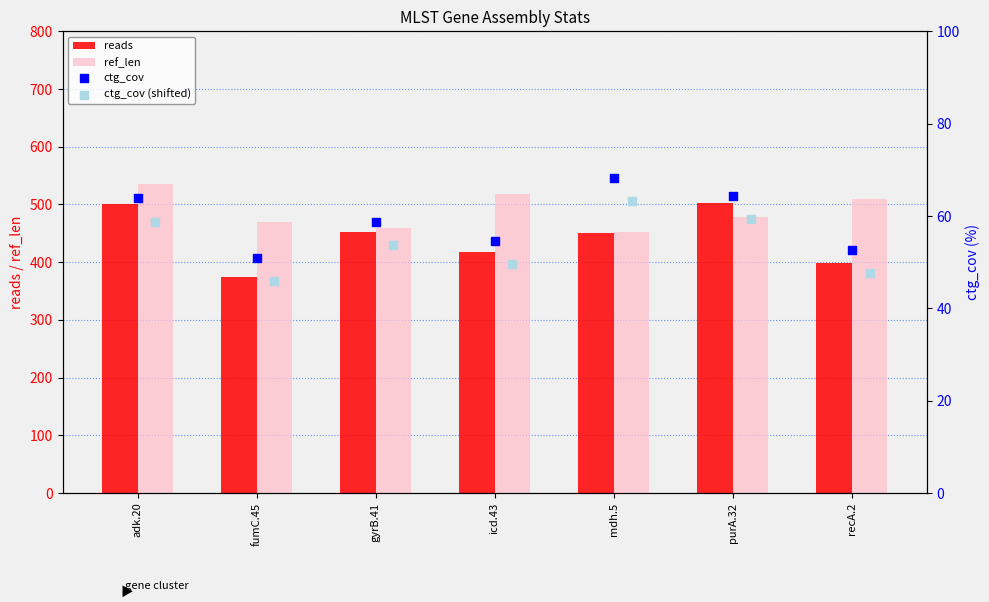

At how many categories does at least one series exceed 272?

7